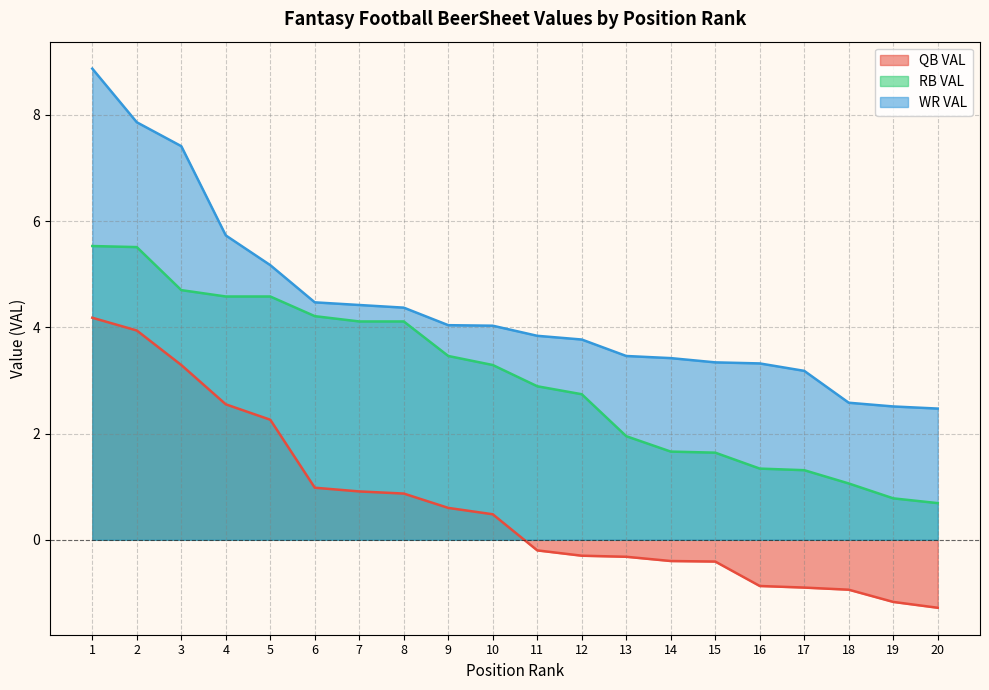

How many categories are shown in the chart?

20